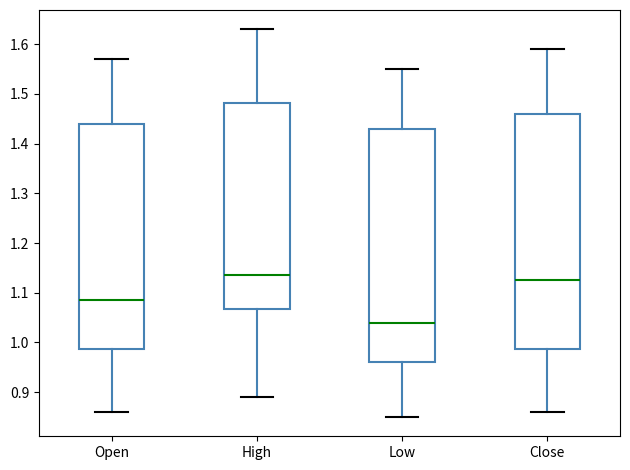

Which box's median line is the highest?

High